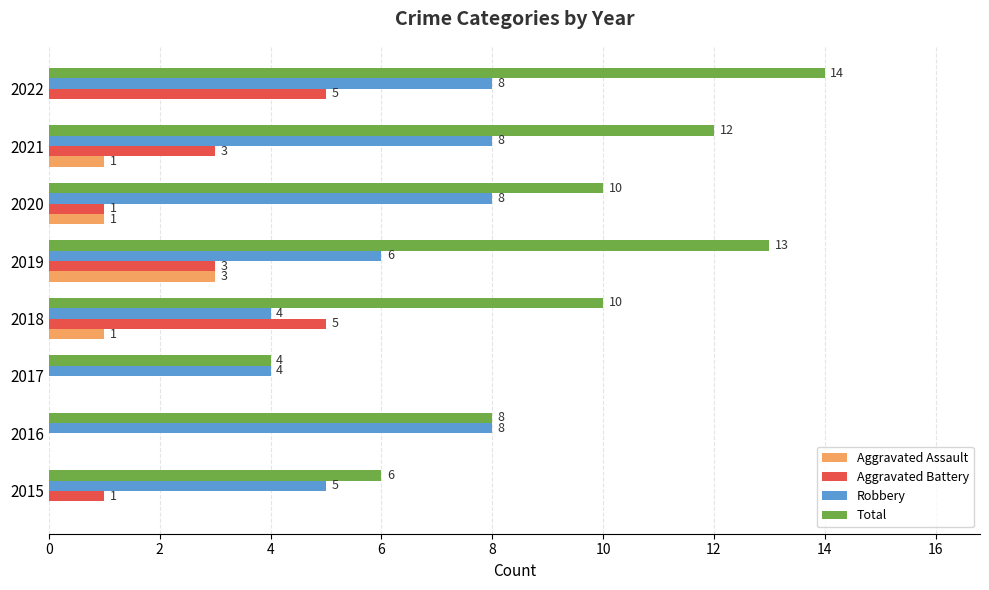

Between 2017 and 2019, which series saw the biggest shift?

Total